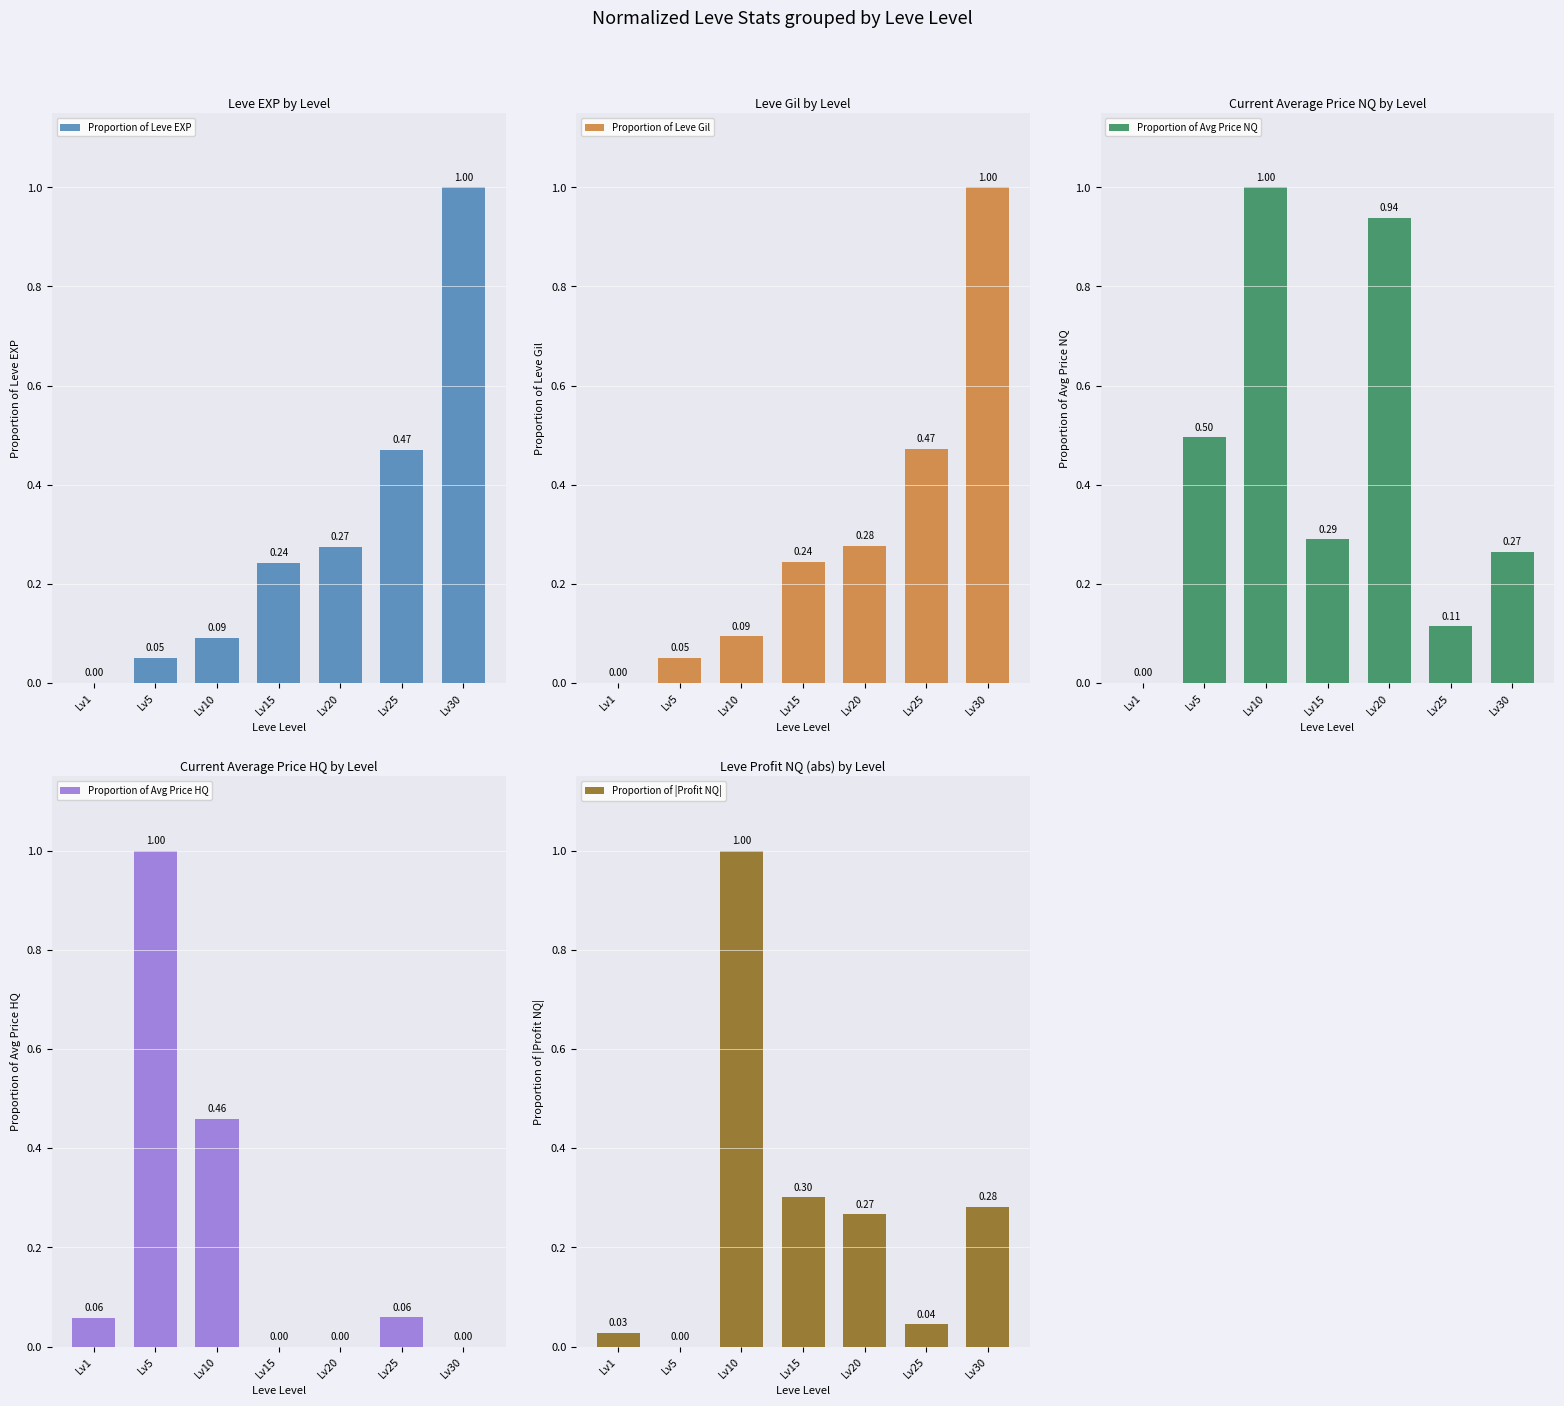

Which series has the widest spread of values?

Proportion of Leve EXP